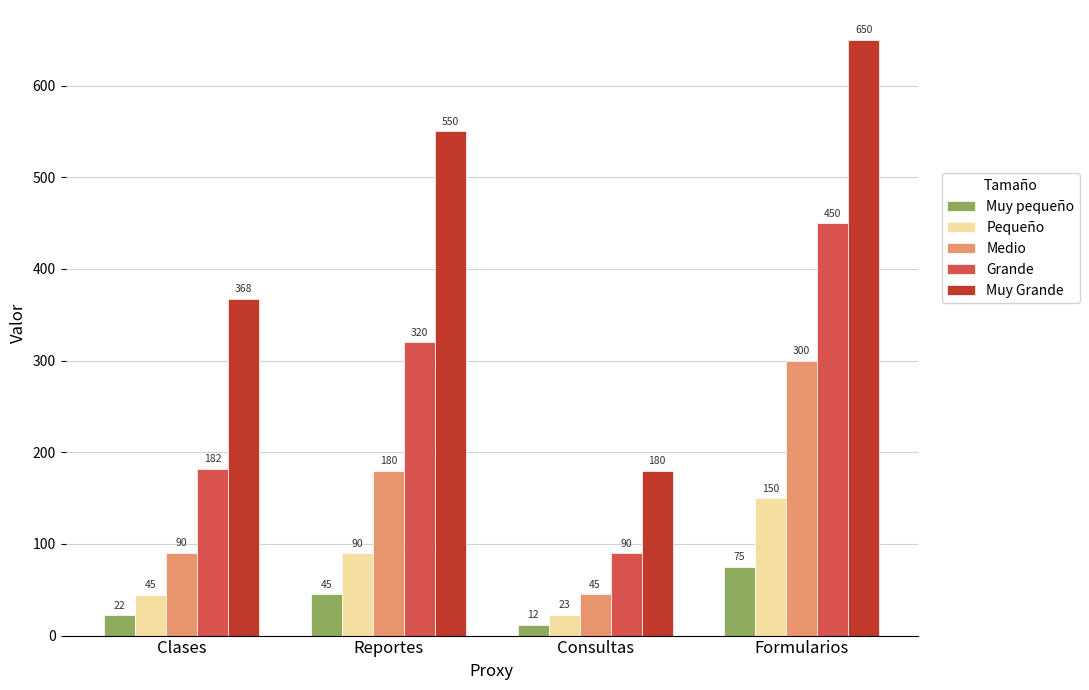

Which series has the largest range (max minus min)?

Muy Grande